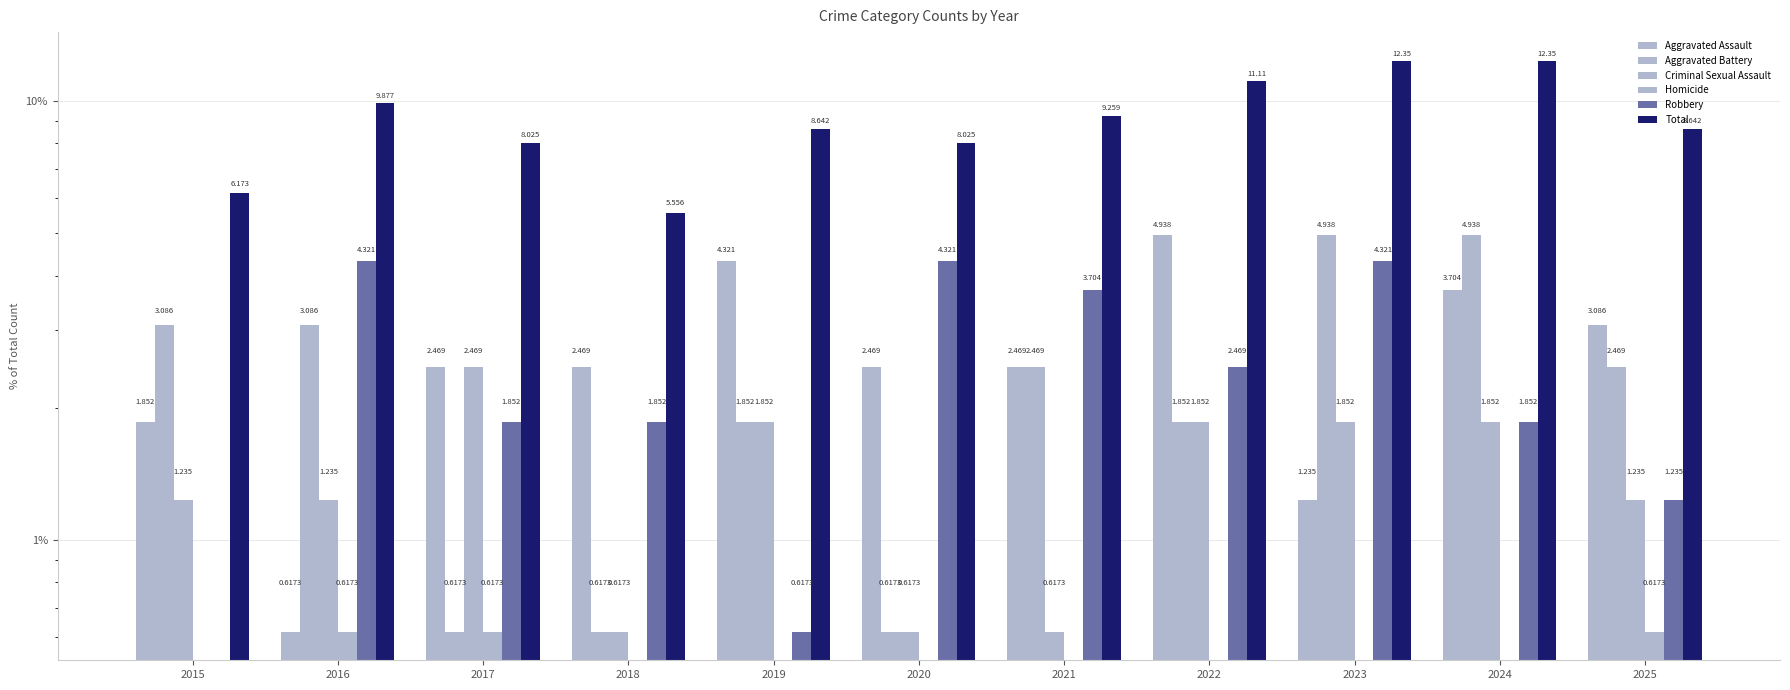

Which series has the widest spread of values?

Total